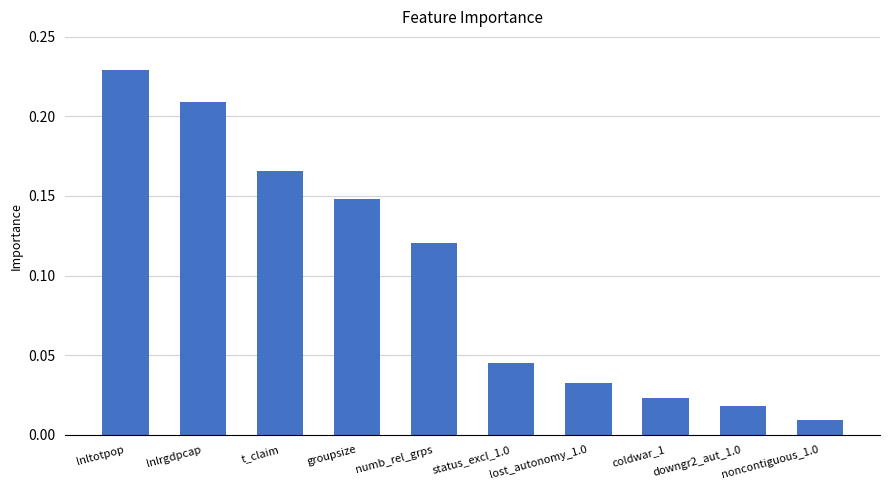

What position from the right is numb_rel_grps?

6